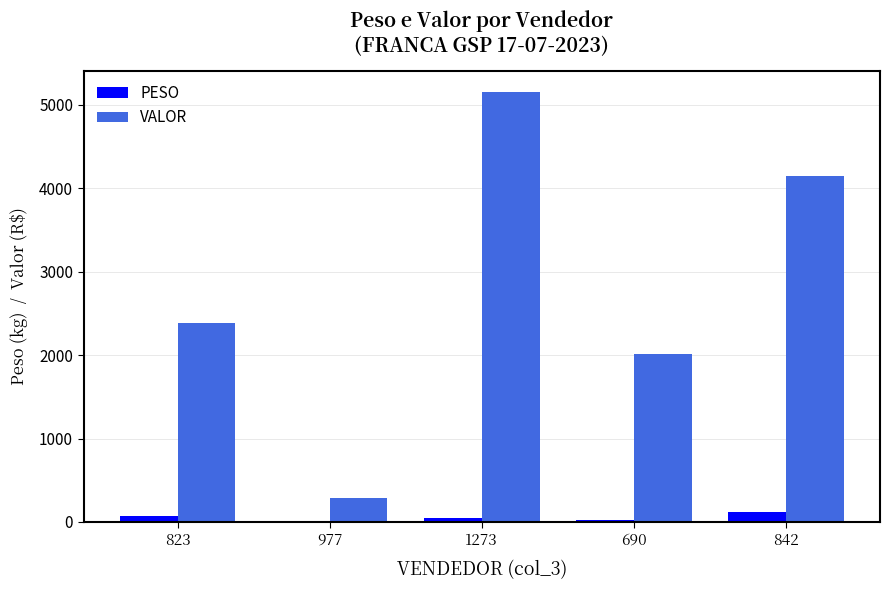

At which category is the sum across all series the highest?

1273